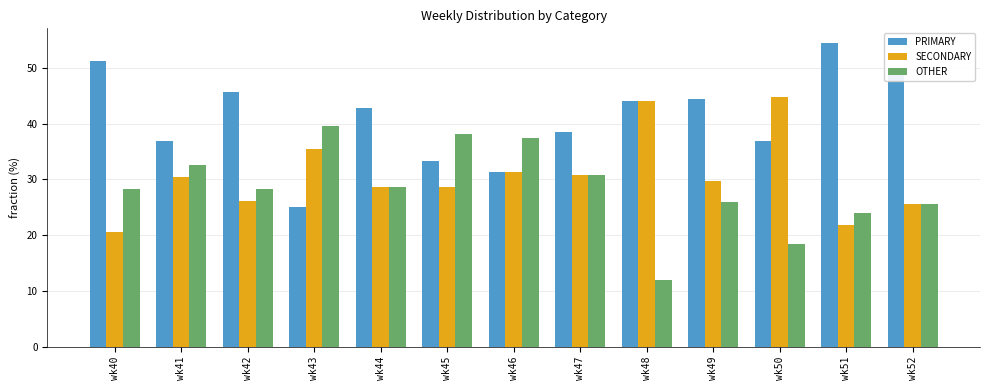

Between wk42 and wk46, which series saw the biggest shift?

PRIMARY